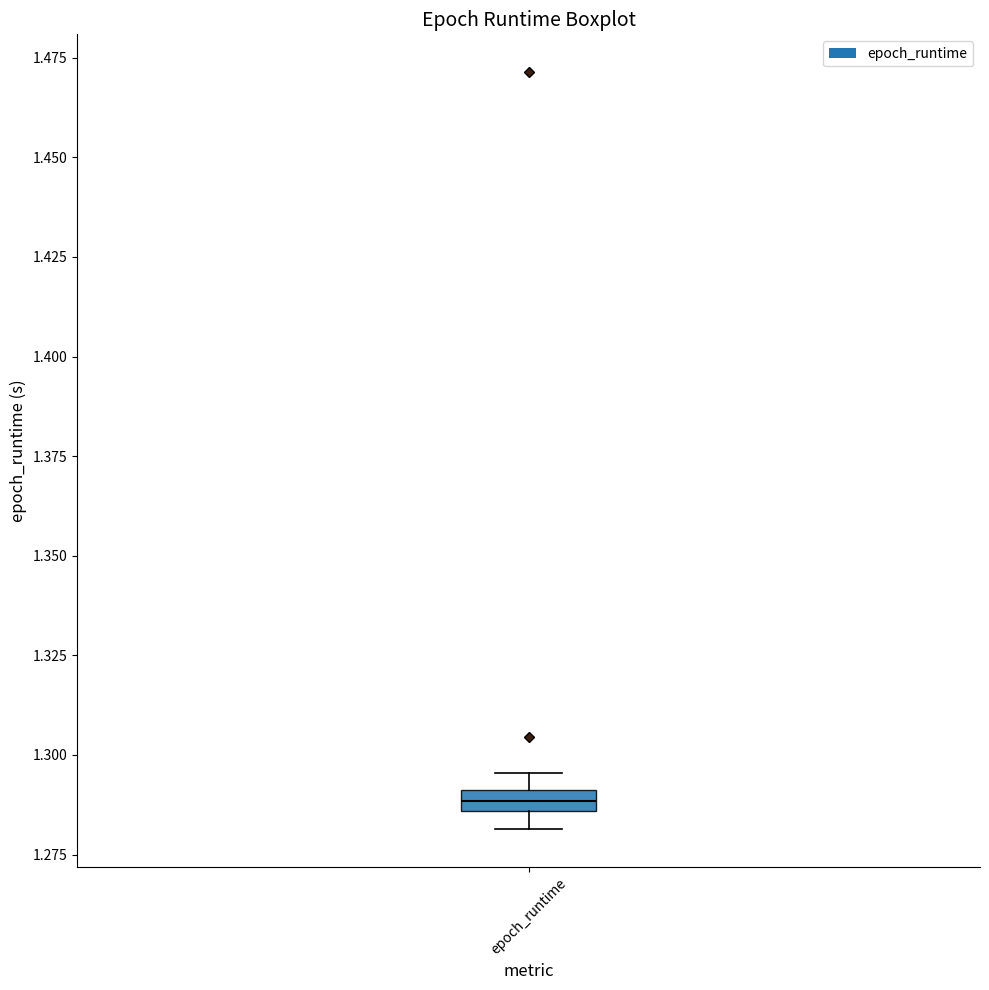

Where is the upper edge of the box for epoch_runtime on the y-axis? The values are not printed on the chart, so give them approximately, as read against the axis.

1.290